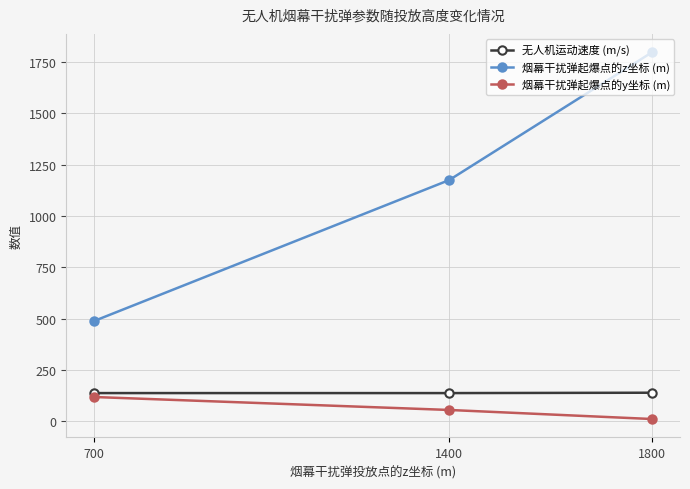

At how many categories does at least one series exceed 782?

2